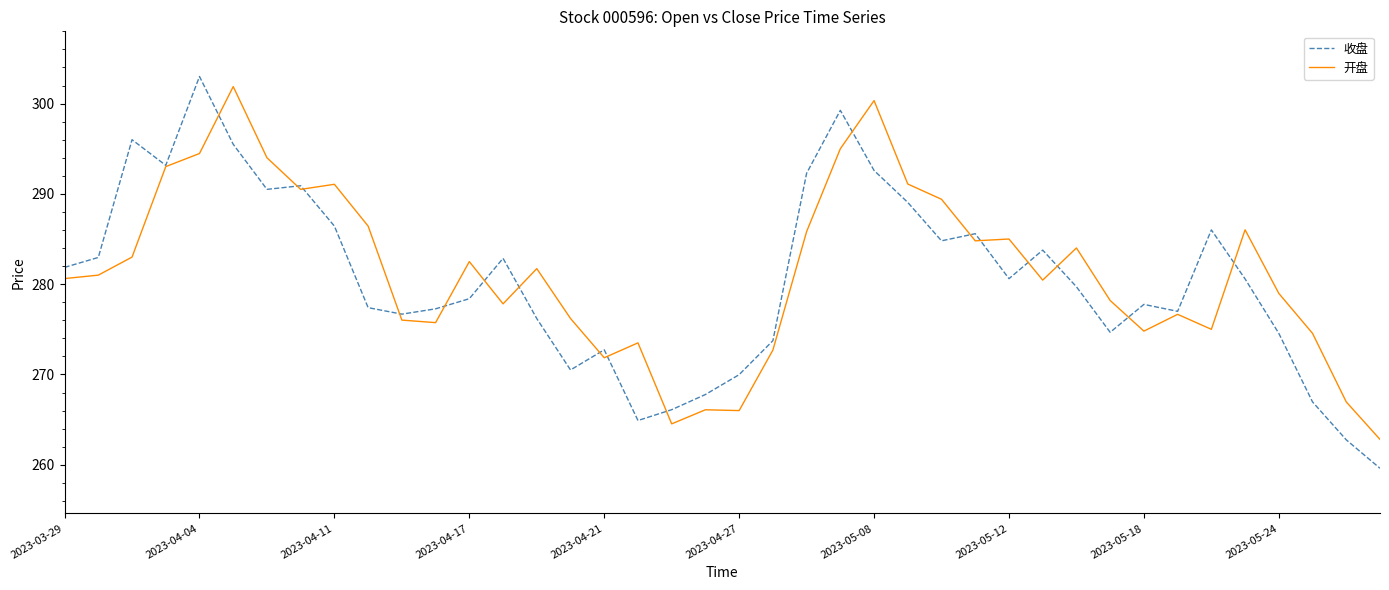

True or false: 收盘 and 开盘 intersect in this chart.

True